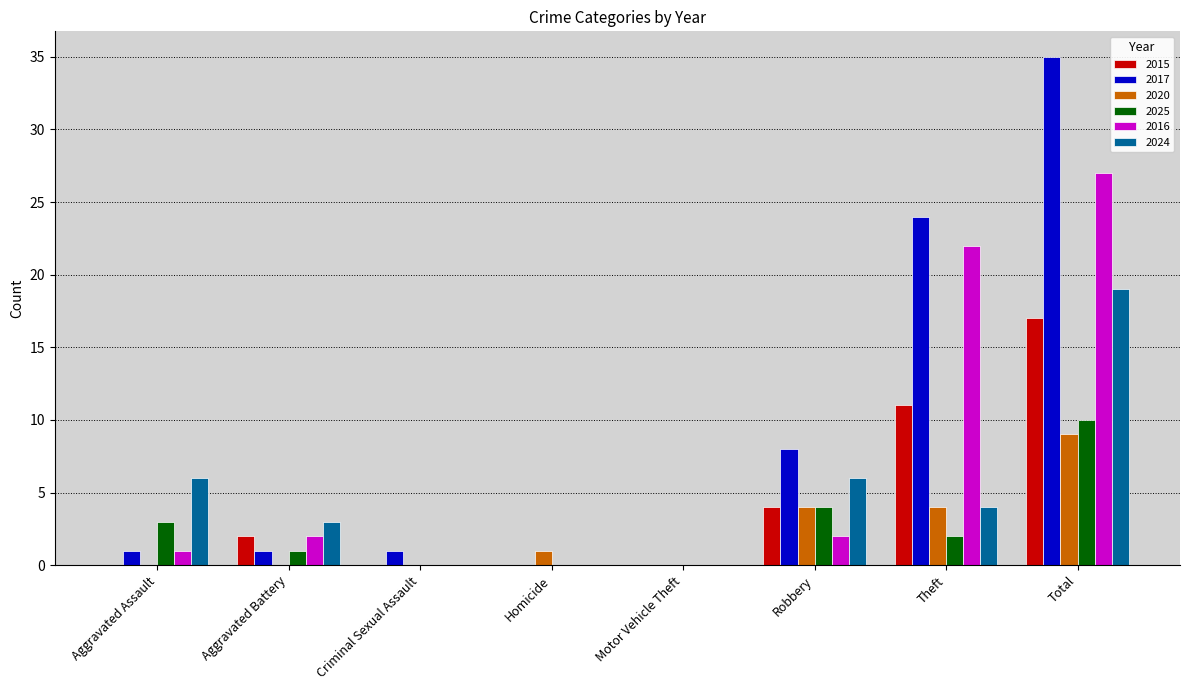

Reading left to right, what are all the values shown in this chart?

2015: Aggravated Assault=0	Aggravated Battery=2	Criminal Sexual Assault=0	Homicide=0	Motor Vehicle Theft=0	Robbery=4	Theft=11	Total=17
2017: Aggravated Assault=1	Aggravated Battery=1	Criminal Sexual Assault=1	Homicide=0	Motor Vehicle Theft=0	Robbery=8	Theft=24	Total=35
2020: Aggravated Assault=0	Aggravated Battery=0	Criminal Sexual Assault=0	Homicide=1	Motor Vehicle Theft=0	Robbery=4	Theft=4	Total=9
2025: Aggravated Assault=3	Aggravated Battery=1	Criminal Sexual Assault=0	Homicide=0	Motor Vehicle Theft=0	Robbery=4	Theft=2	Total=10
2016: Aggravated Assault=1	Aggravated Battery=2	Criminal Sexual Assault=0	Homicide=0	Motor Vehicle Theft=0	Robbery=2	Theft=22	Total=27
2024: Aggravated Assault=6	Aggravated Battery=3	Criminal Sexual Assault=0	Homicide=0	Motor Vehicle Theft=0	Robbery=6	Theft=4	Total=19